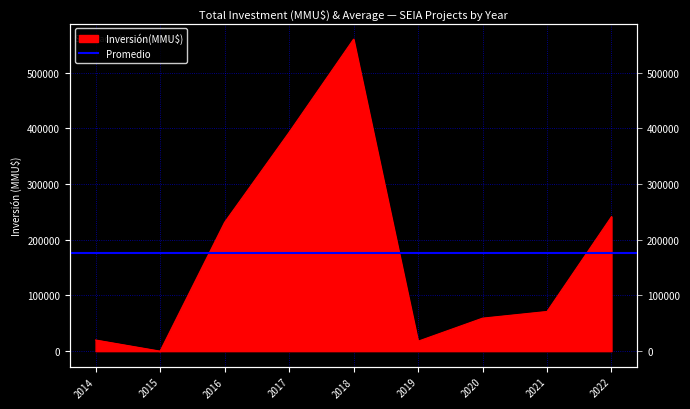

At which category does the data reach its first local peak?

2018